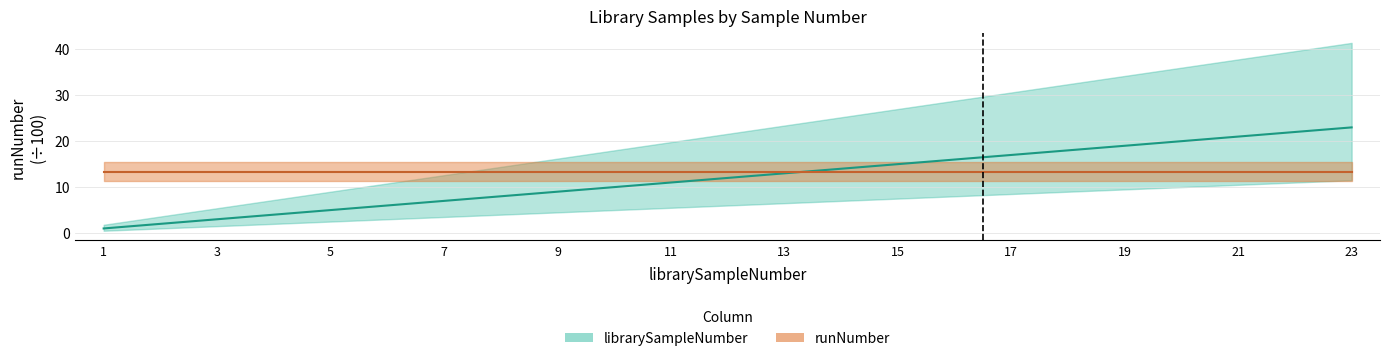

Reading left to right, list all the values displayed in this chart.

1	2	3	4	5	6	7	8	9	10	11	12	13	14	15	16	17	18	19	20	21	22	23